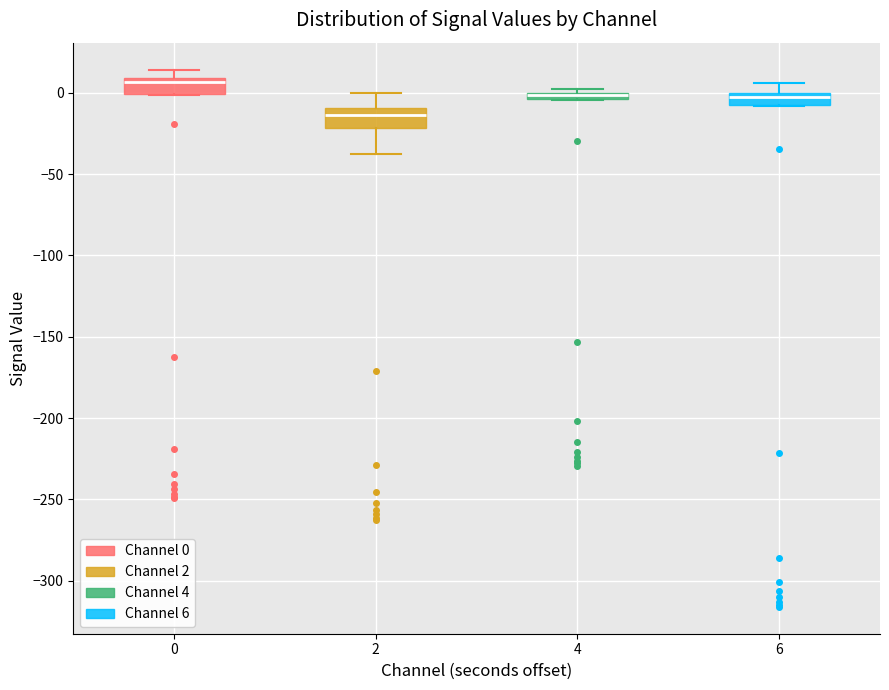

Where is the lower edge of the box at x = 6 on the y-axis? The values are not printed on the chart, so give them approximately, as read against the axis.

-5